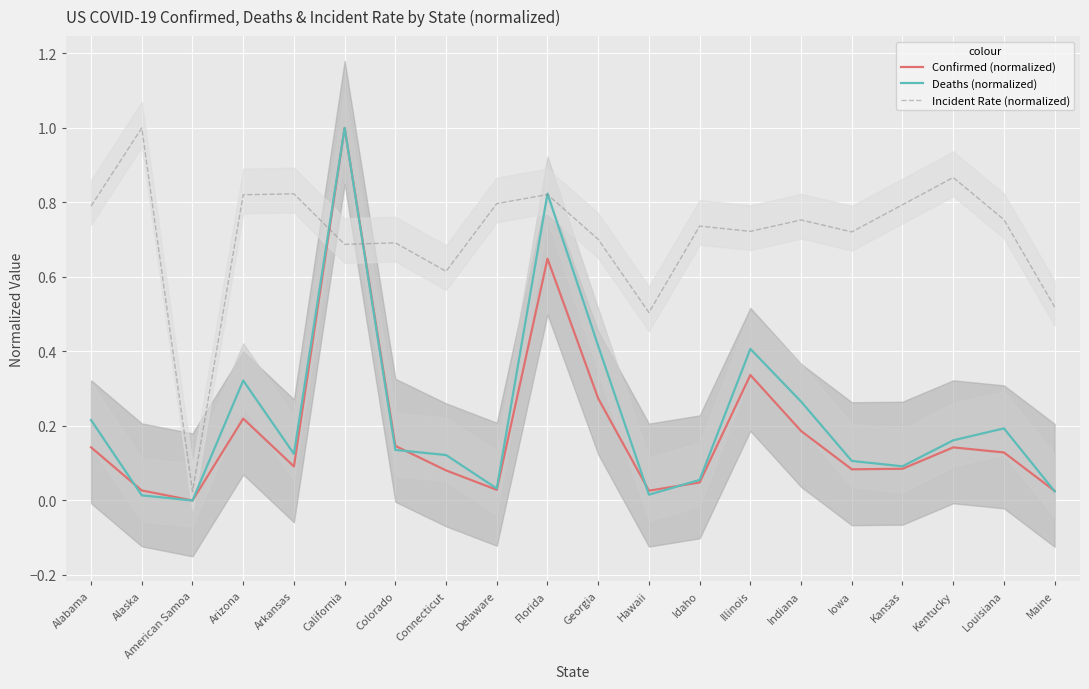

How many distinct data groups are displayed?

3